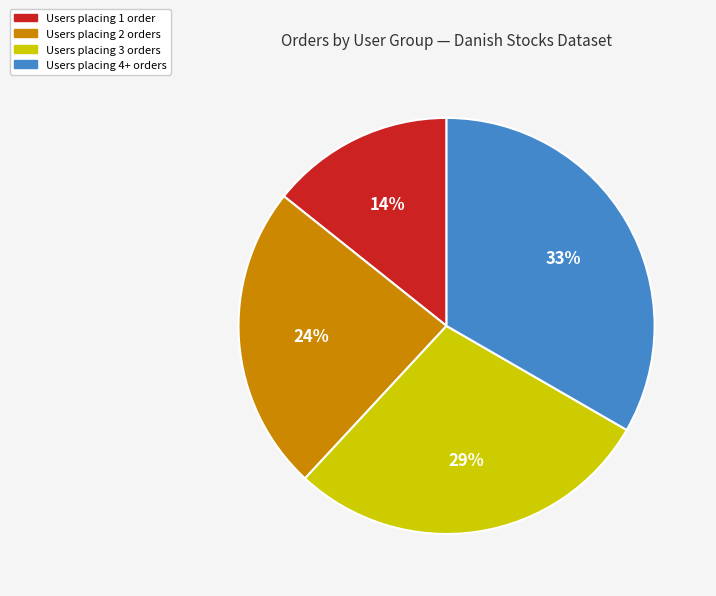

To the nearest percent, what is the difference between the largest and smallest slice percentages?

19%